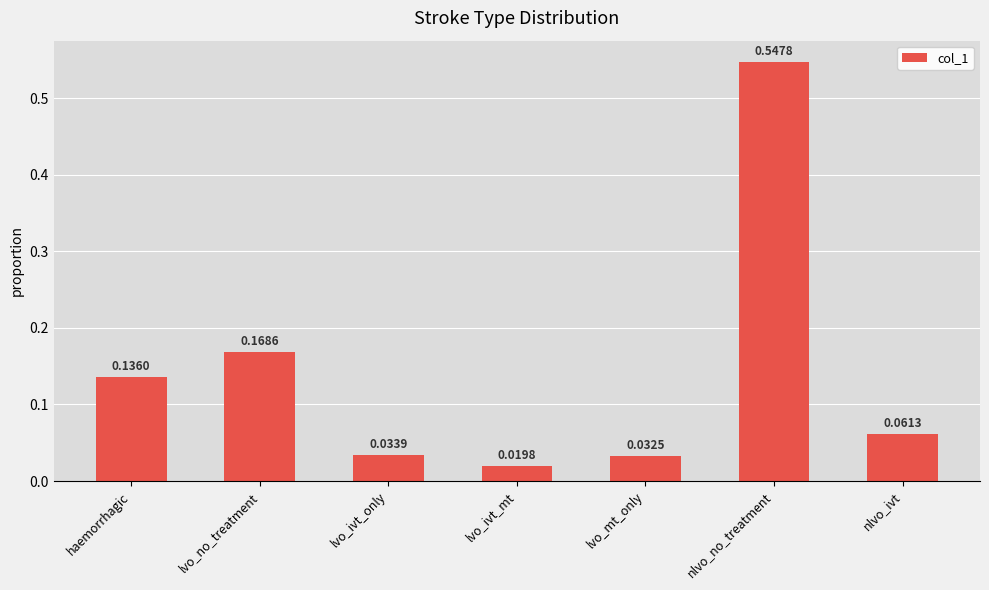

Rank the categories by value from lowest to highest.

lvo_ivt_mt, lvo_mt_only, lvo_ivt_only, nlvo_ivt, haemorrhagic, lvo_no_treatment, nlvo_no_treatment